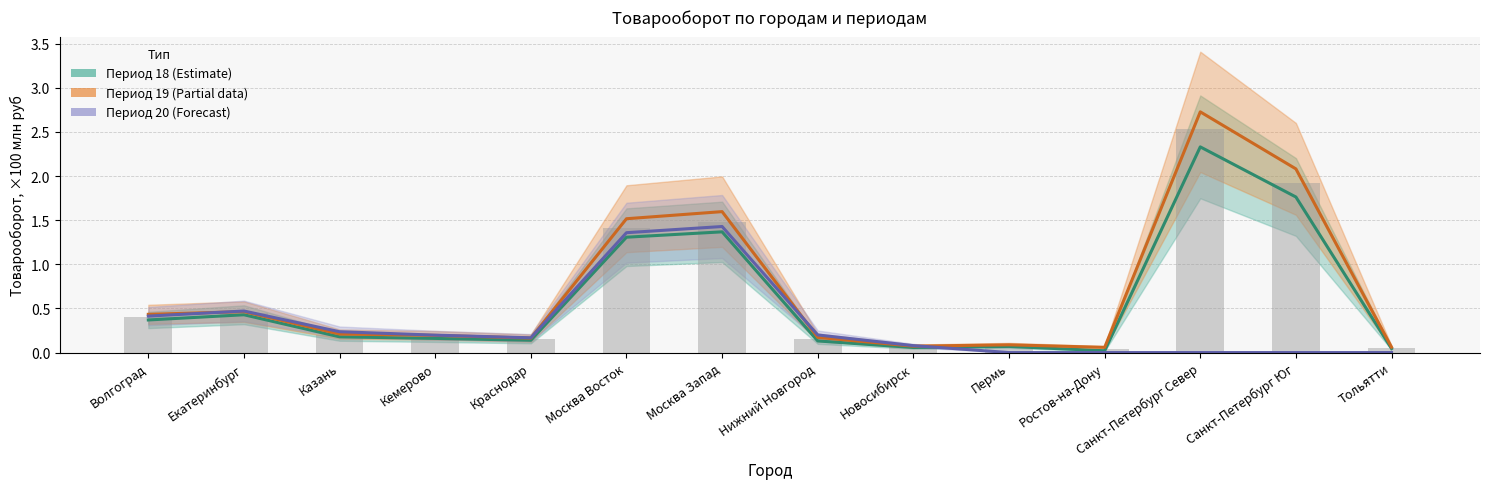

Which has a higher value, Санкт-Петербург Юг or Волгоград?

Санкт-Петербург Юг